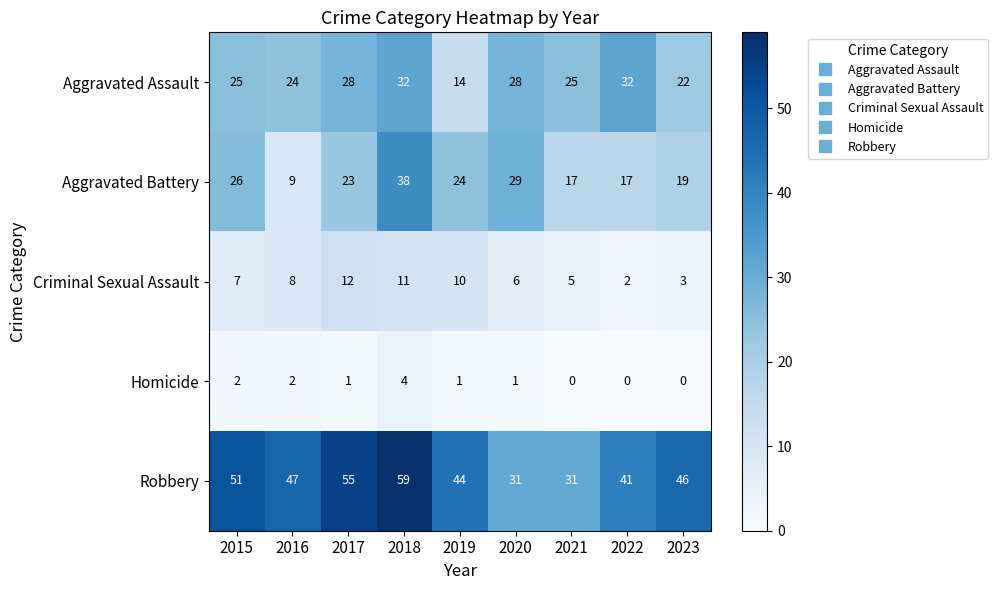

What is the total value across all series at 2018?

144